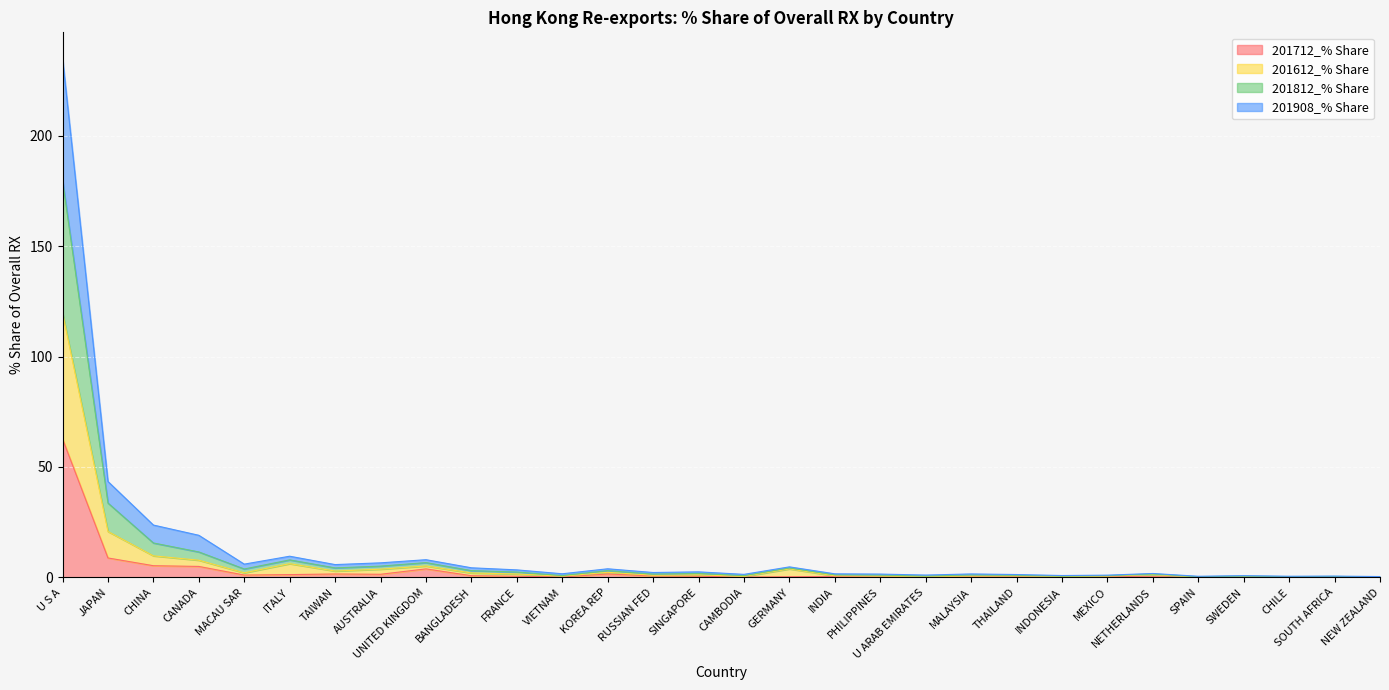

Does the chart display data point markers on the line(s)?

No